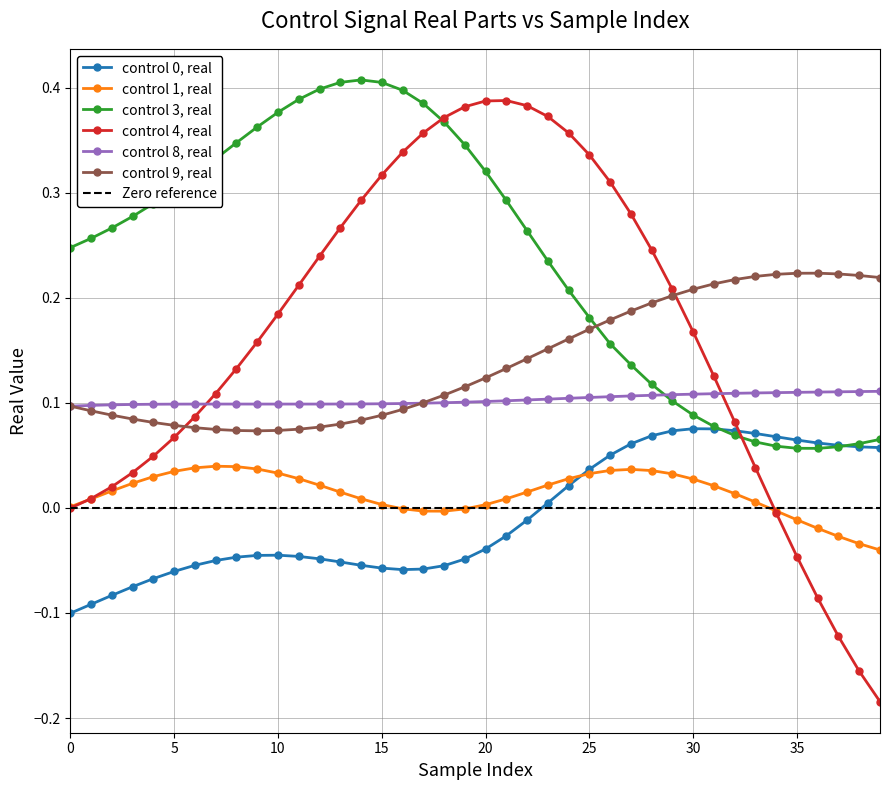

At how many categories does at least one series exceed 0?

40